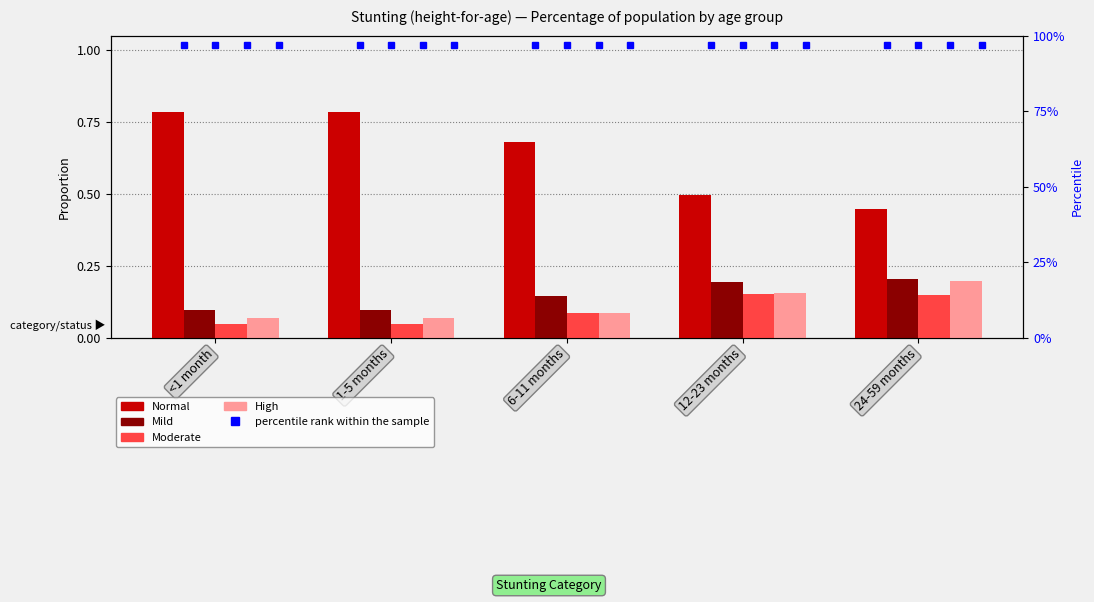

What is the highest value of the Normal series?

0.8